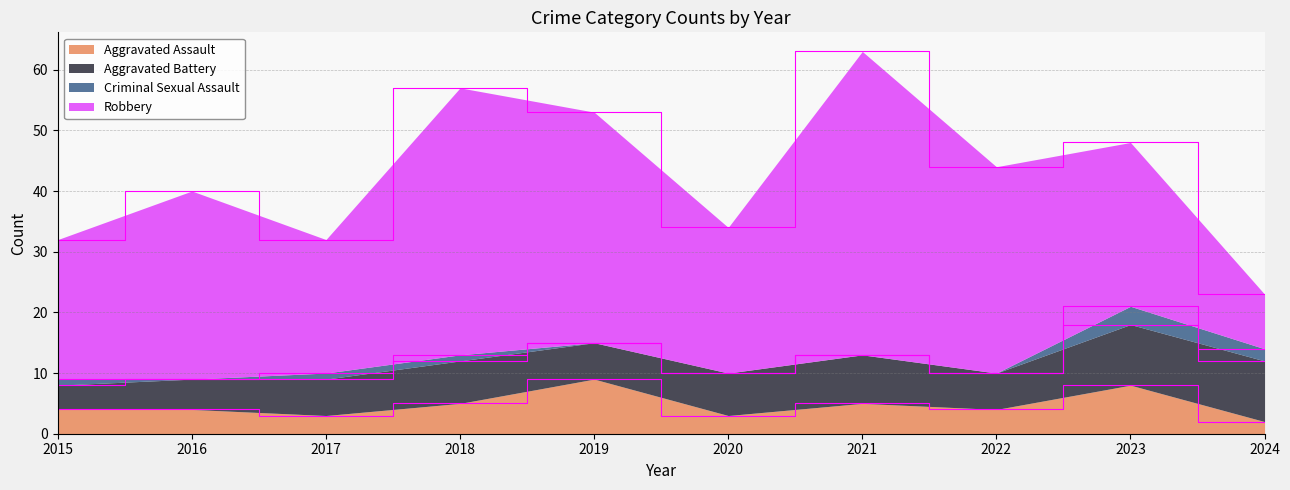

Which series has the widest spread of values?

Robbery